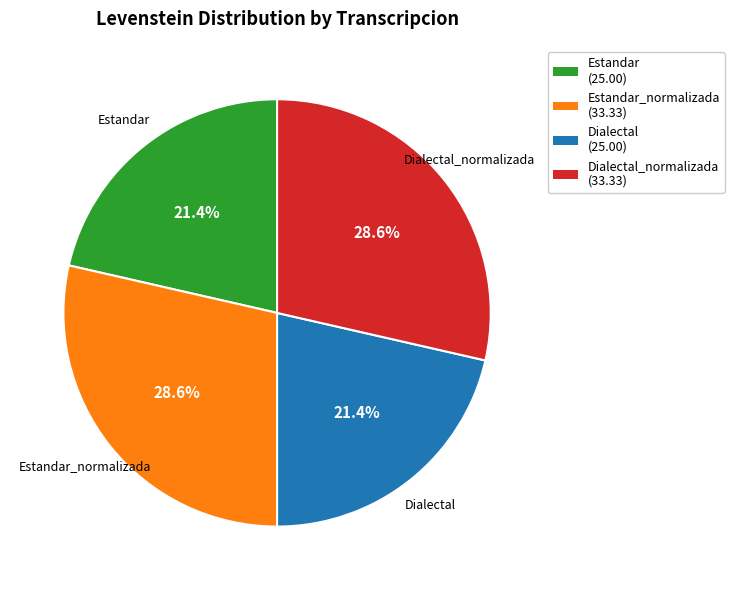

Approximately how many times larger is the value at Estandar_normalizada (33.33) compared to Dialectal_normalizada (33.33)?

1.0